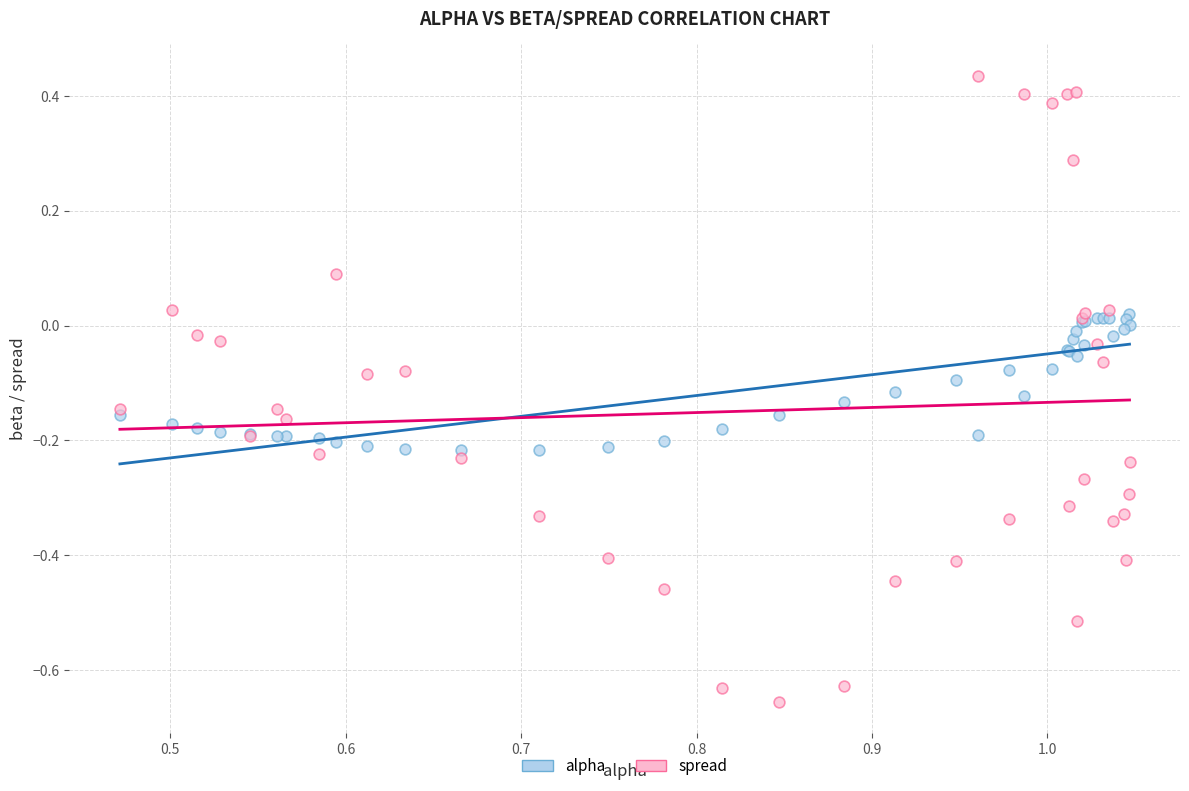

Which series reaches the minimum Y coordinate?

spread